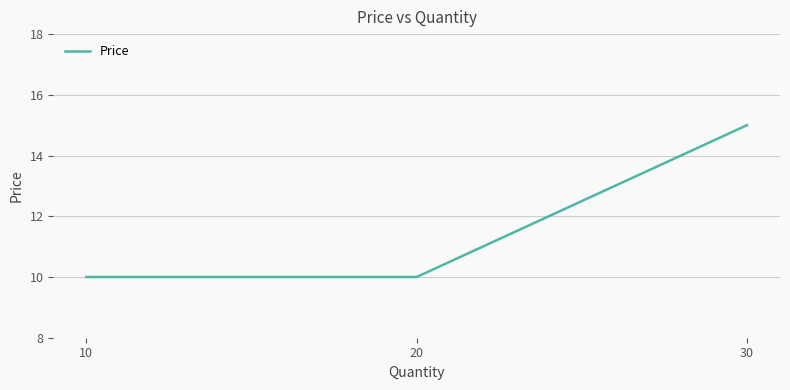

How many distinct data groups are displayed?

1